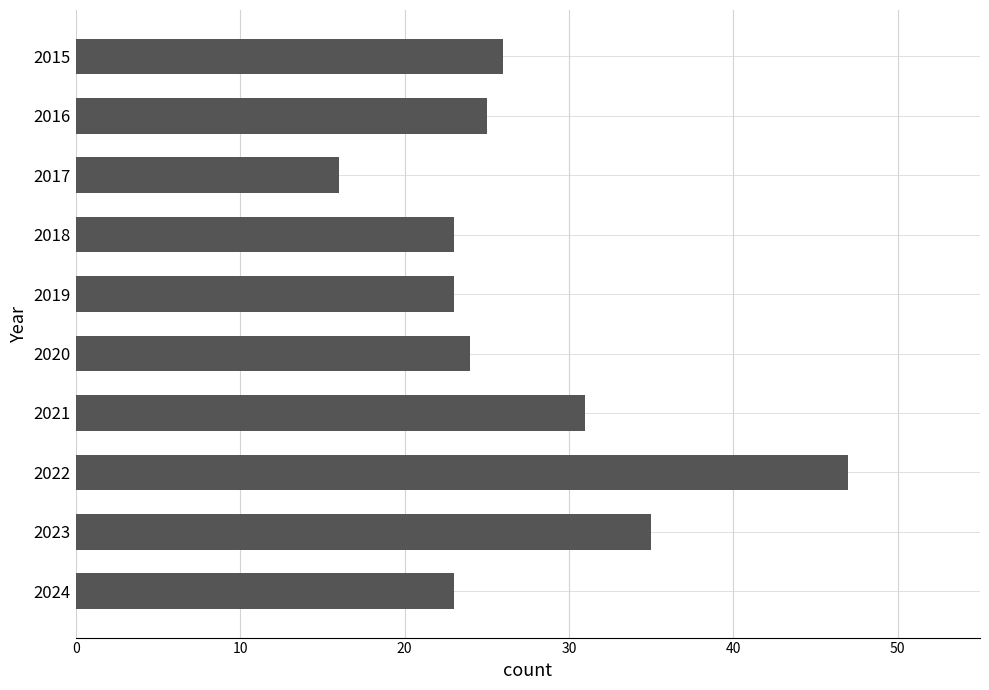

True or false: the data shows 23 at 2024.

True